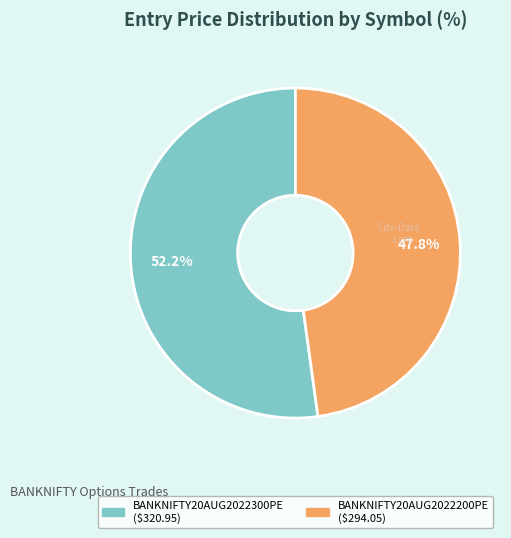

Which slice is the smallest?

BANKNIFTY20AUG2022200PE